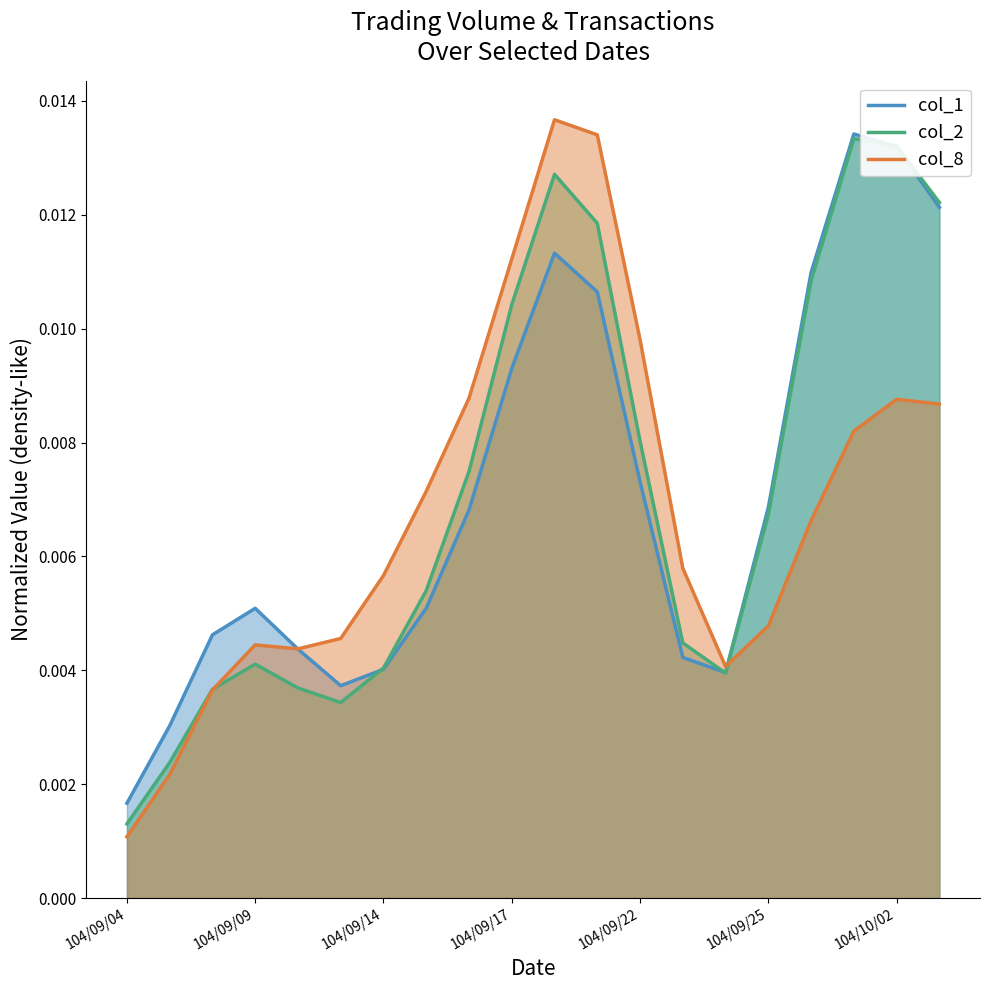

Does the chart have visible grid lines?

No